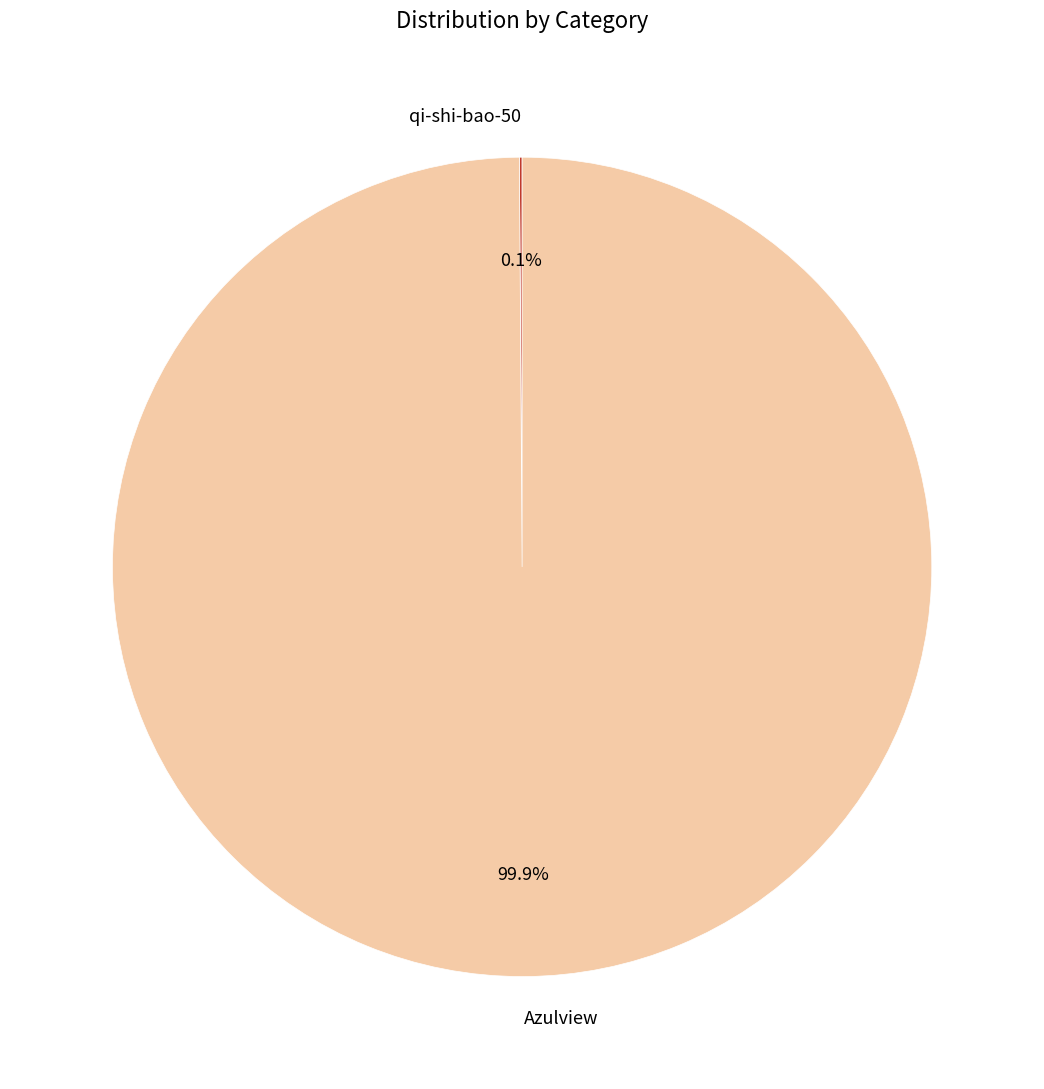

What is the majority slice?

Azulview